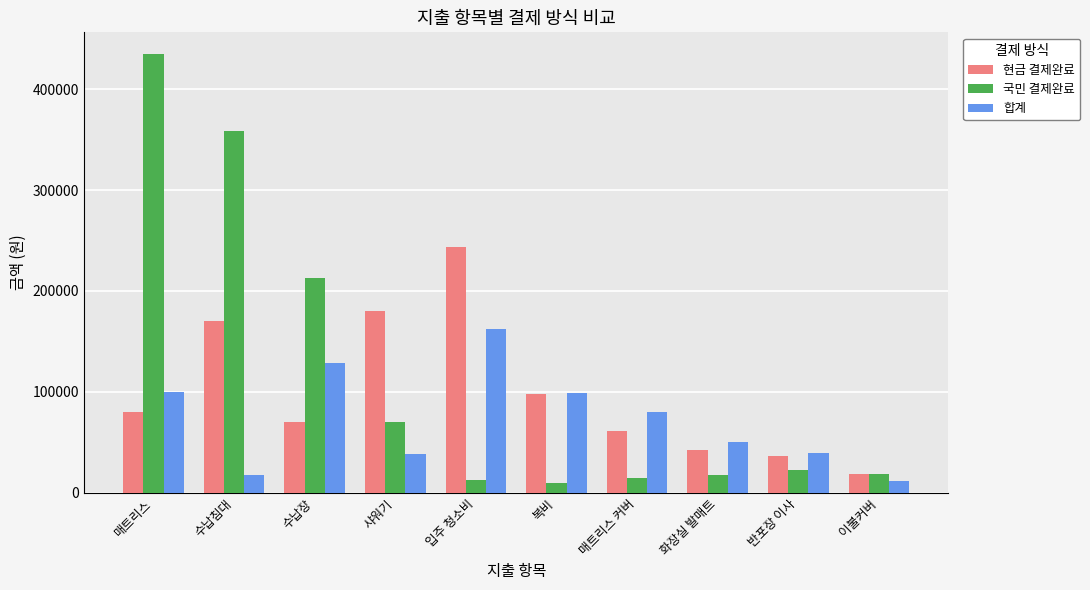

What is the difference between the maximum and second lowest values in the 합계 series?

144100